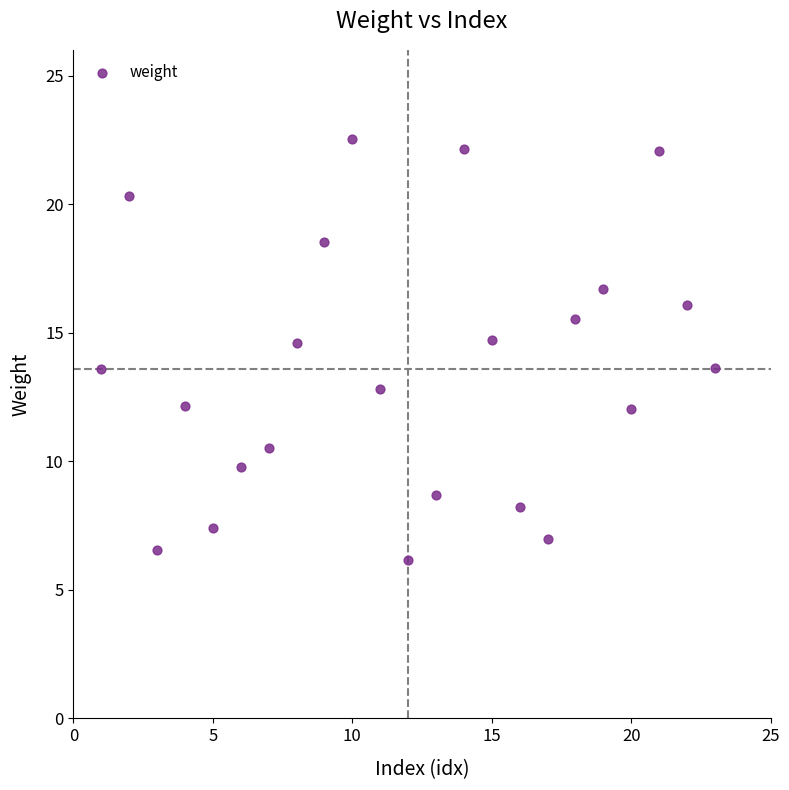

What is the range of X values (max minus min)?

22.0